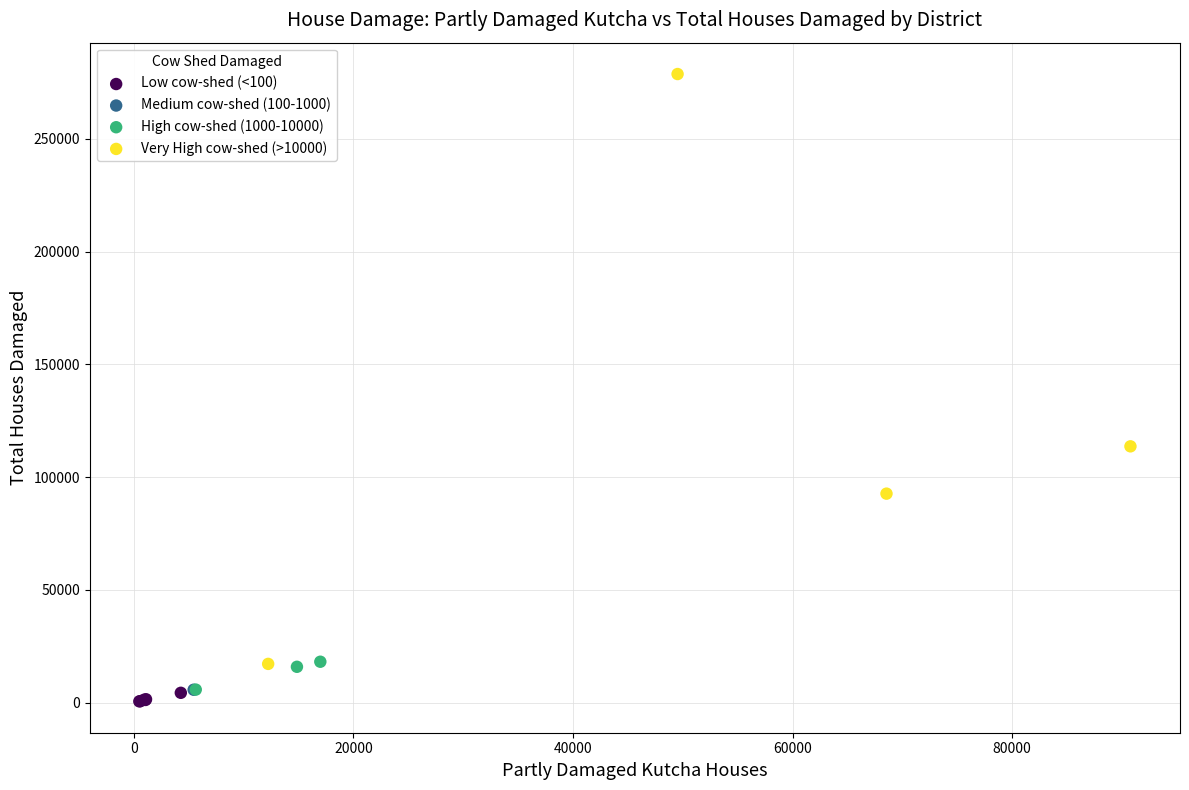

What are all the series names shown in the legend?

Low cow-shed (<100), Medium cow-shed (100-1000), High cow-shed (1000-10000), Very High cow-shed (>10000)